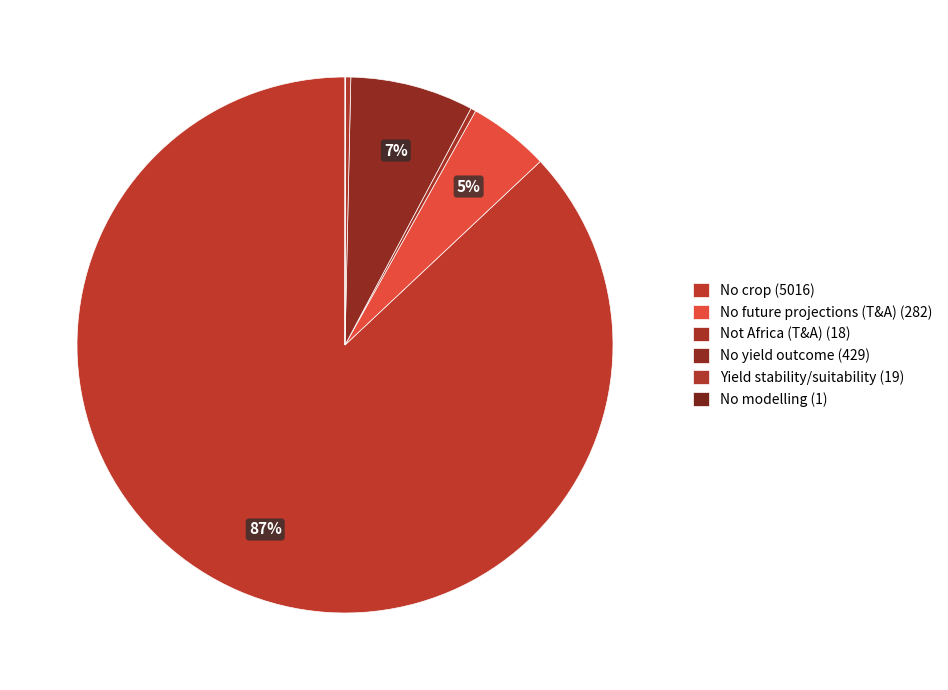

Rank the categories by value from lowest to highest.

No modelling, Not Africa (T&A), Yield stability/suitability, No future projections (T&A), No yield outcome, No crop